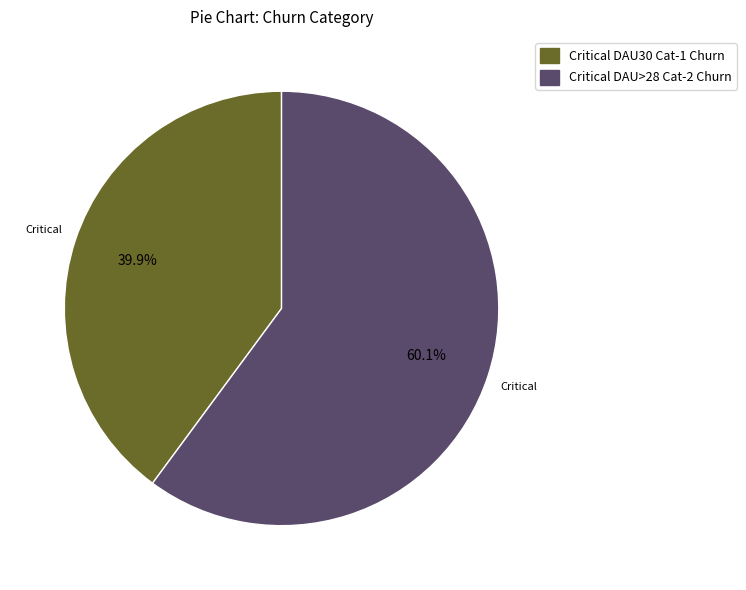

Is it true that Critical DAU>28 Cat-2 Churn is 60% of the pie?

True